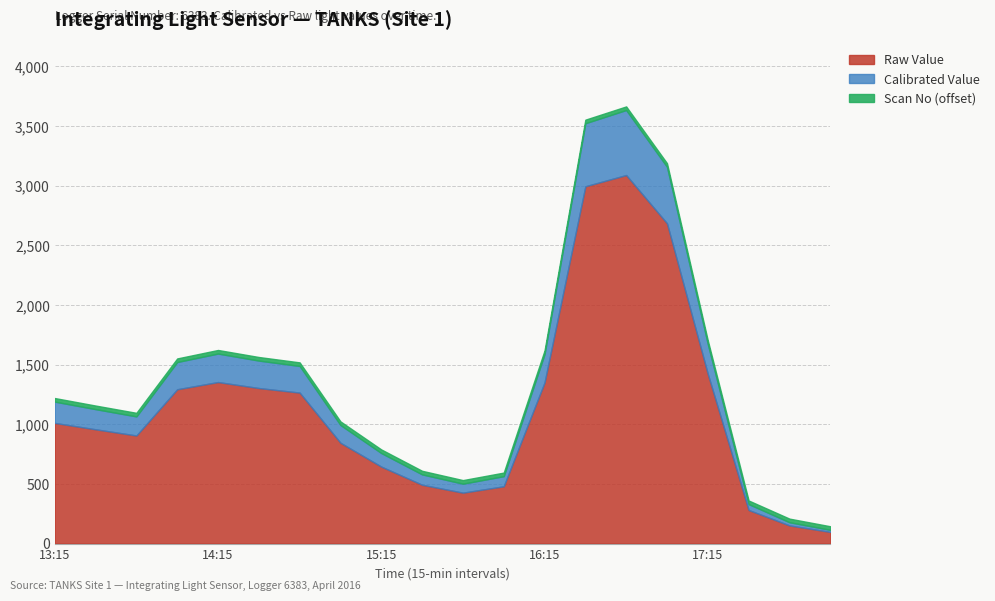

What is the label of the 6th point from the left?

14:30